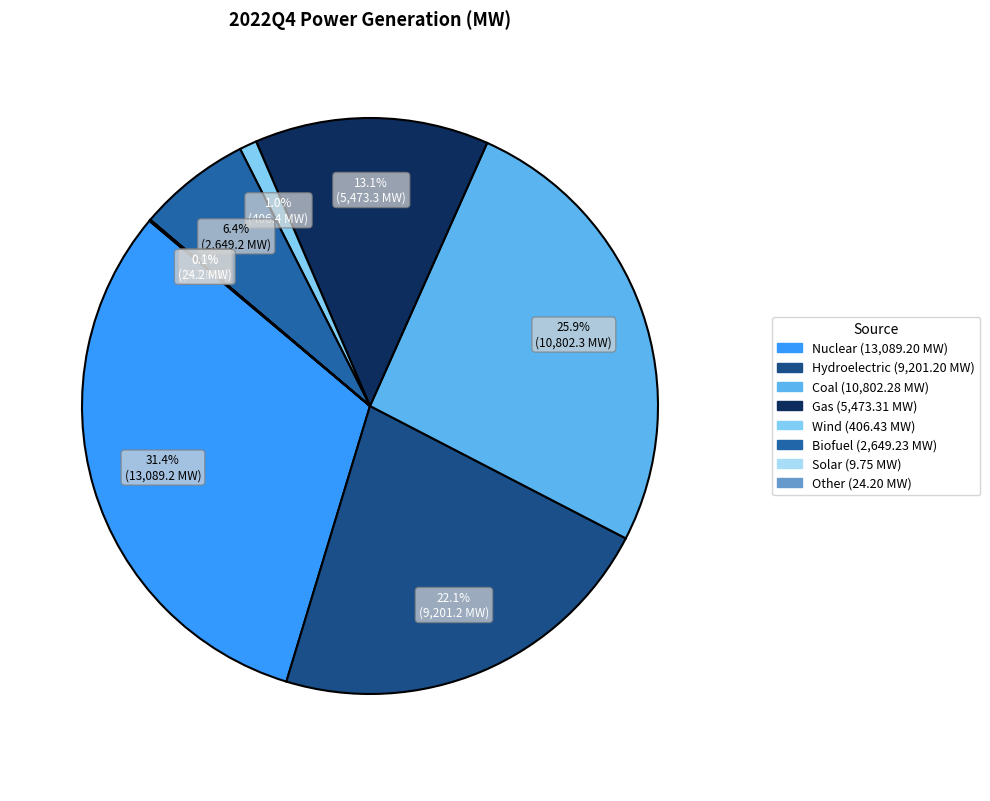

What portion of the pie excludes Nuclear?

68.6%